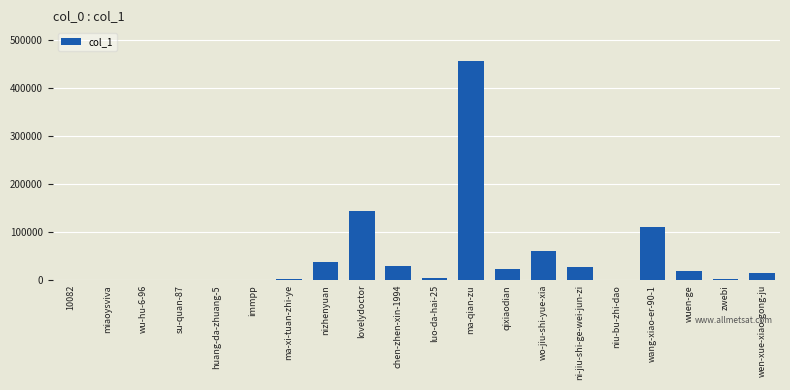

Where is the data nearest to the value 228367?

lovelydoctor